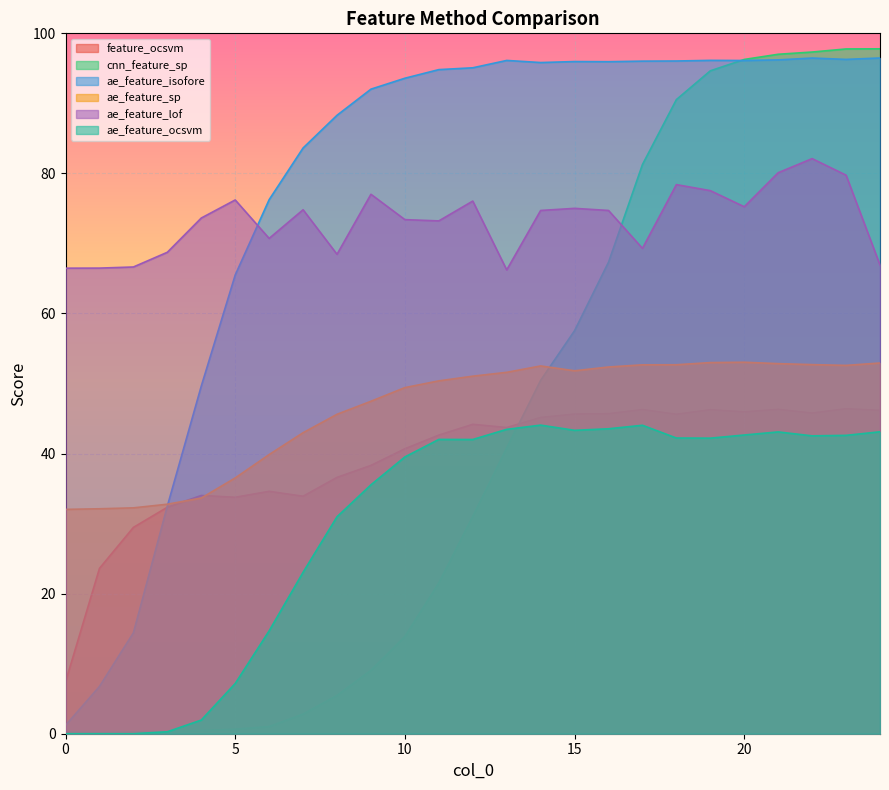

Is the value of cnn_feature_sp at 15 greater than the value of feature_ocsvm at 1?

Yes